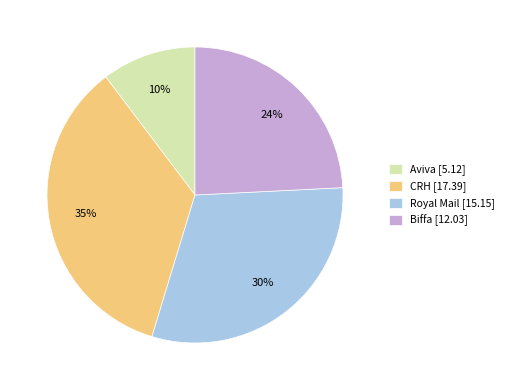

Do CRH and Royal Mail together represent more than half of the pie?

Yes